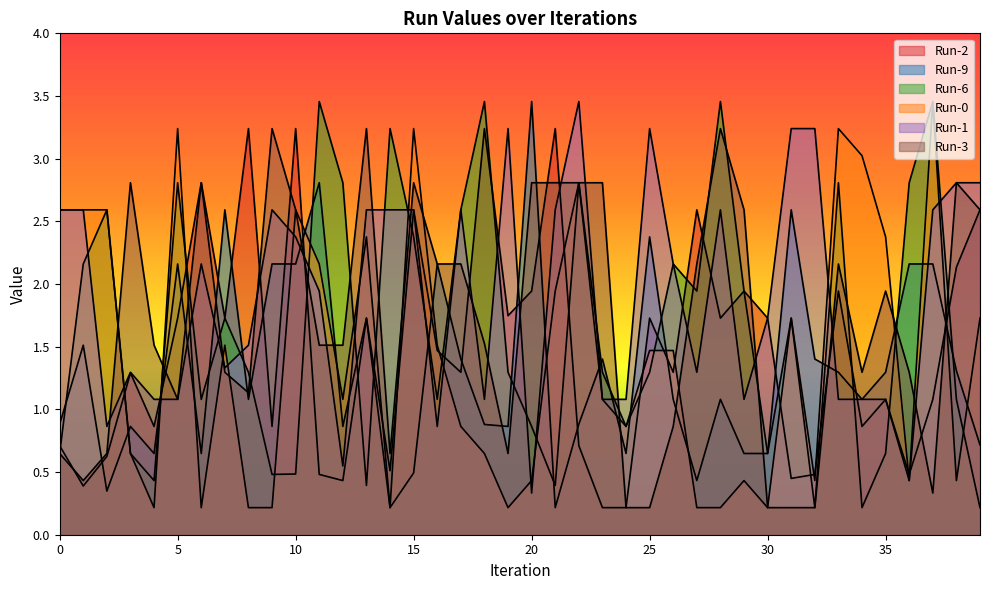

At which category is the sum across all series the highest?

15